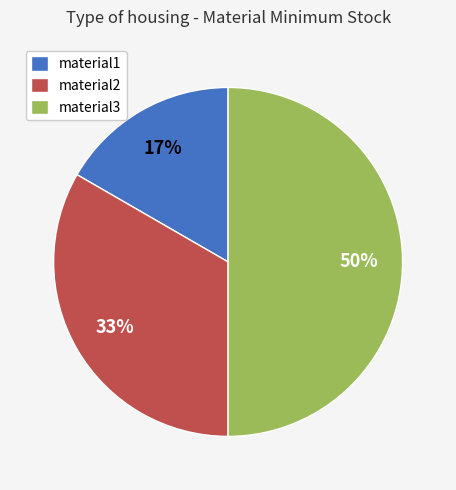

True or false: material1 accounts for 27% of the total.

False